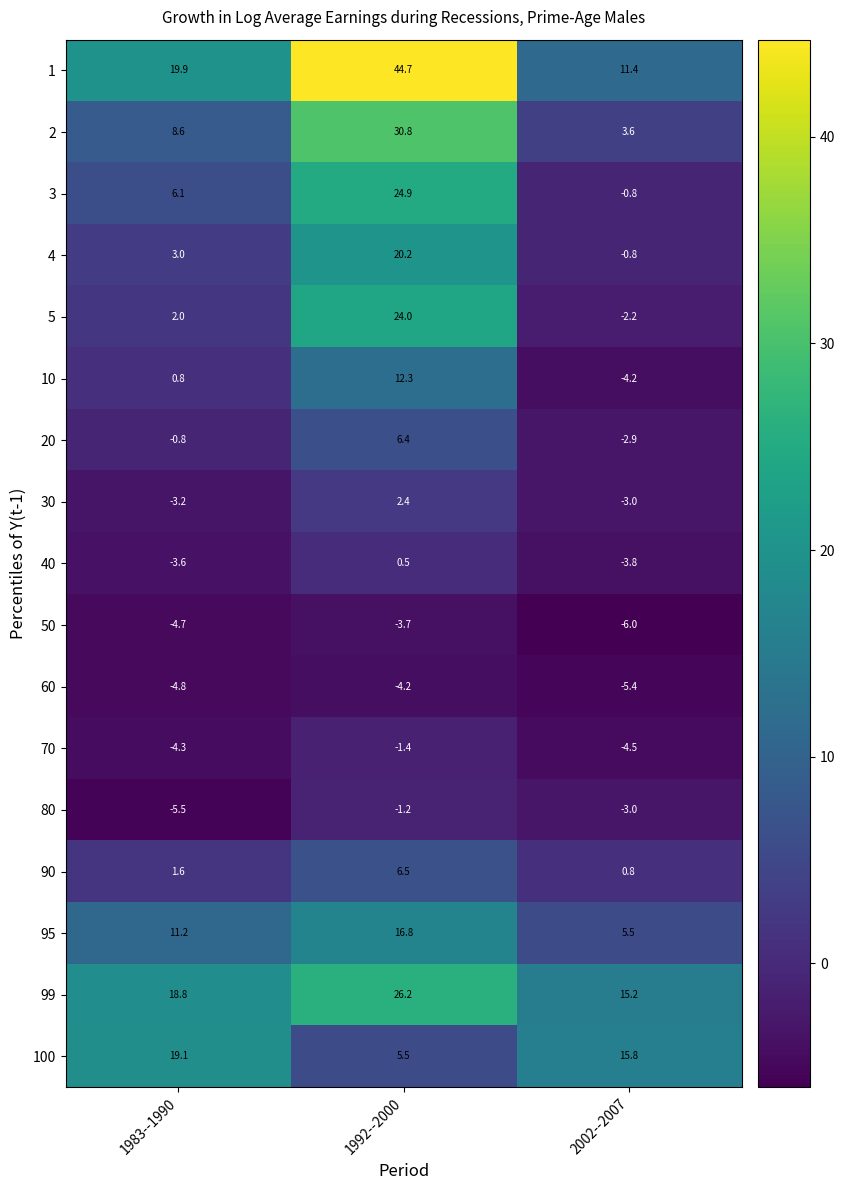

At which category is the sum across all series the highest?

1992--2000